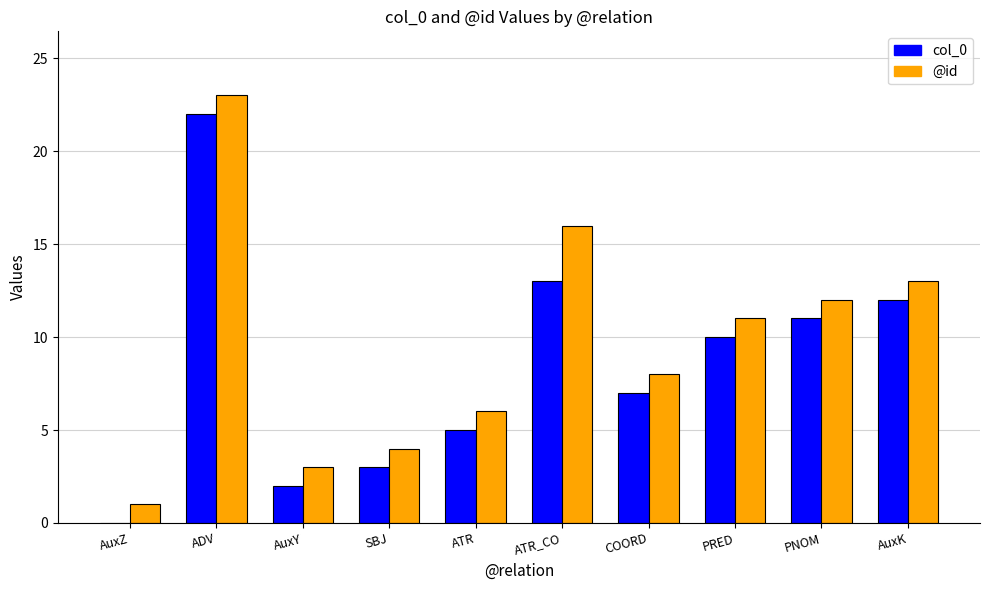

Which series changed the most between ADV and ATR_CO?

col_0